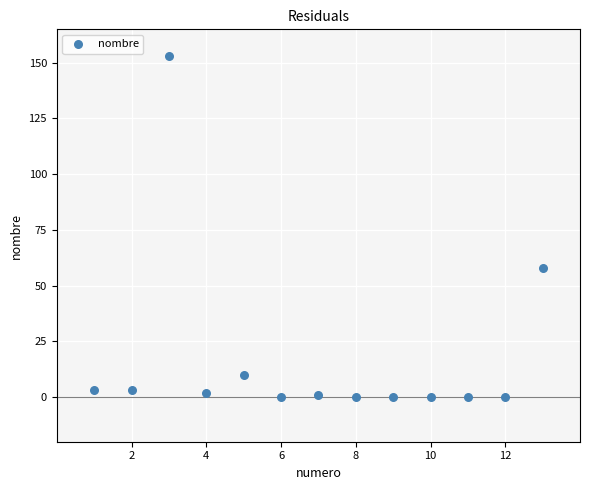

What Y value in the scatter plot is closest to 76?

58